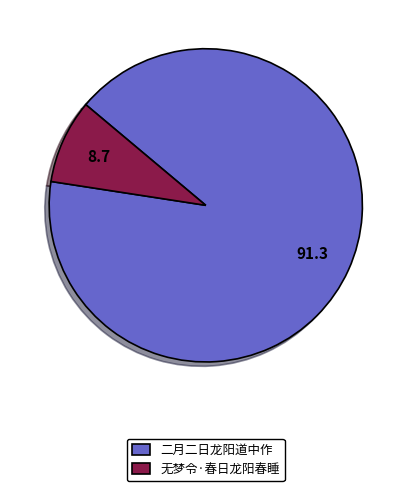

Does 二月二日龙阳道中作 account for over 50% of the chart?

Yes